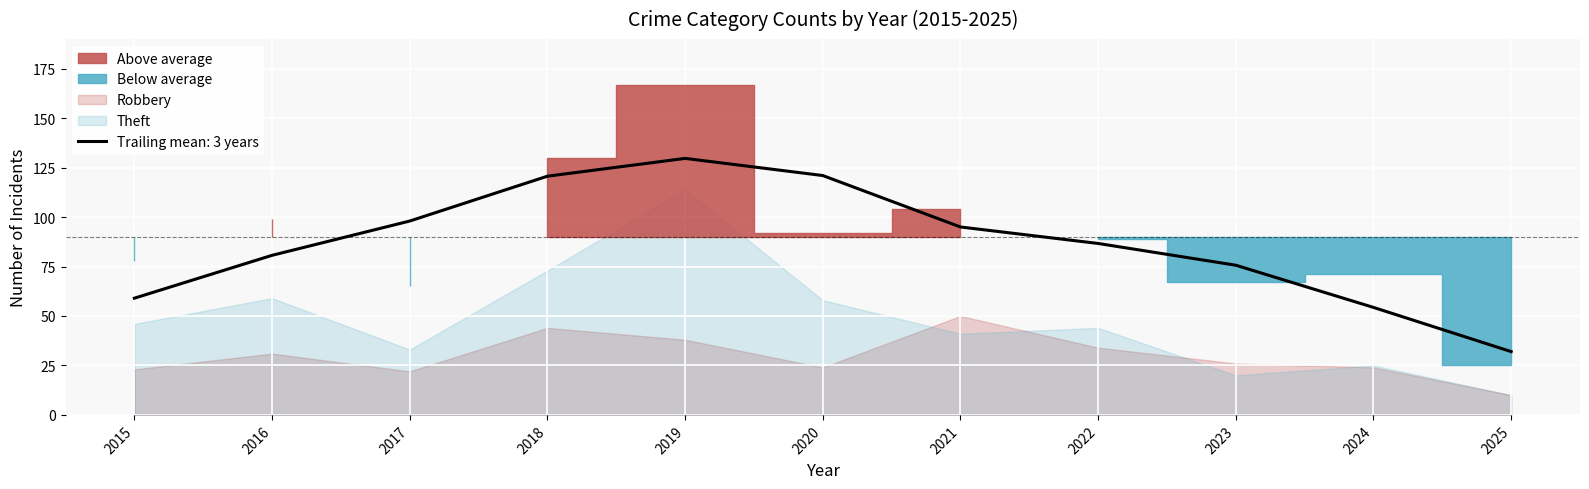

The Trailing mean: 3 years series shows 129.7 at 2019. True or false?

True